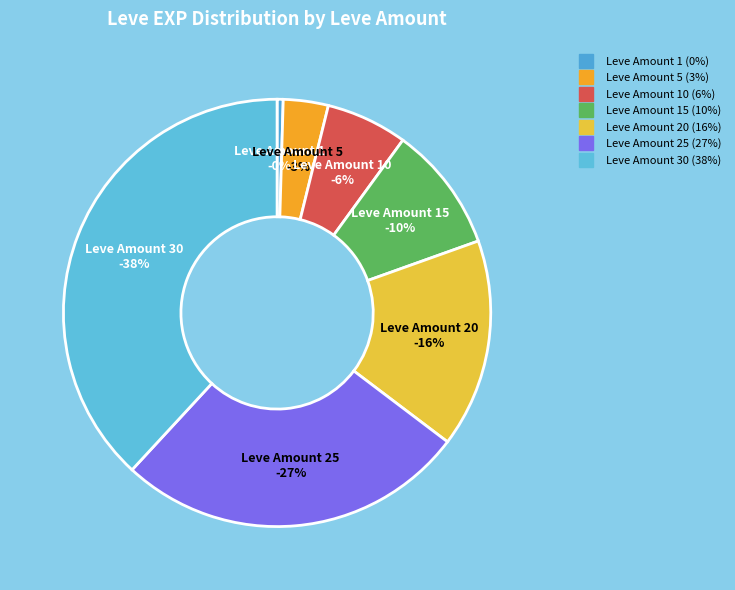

Which category has the biggest portion of the pie?

30